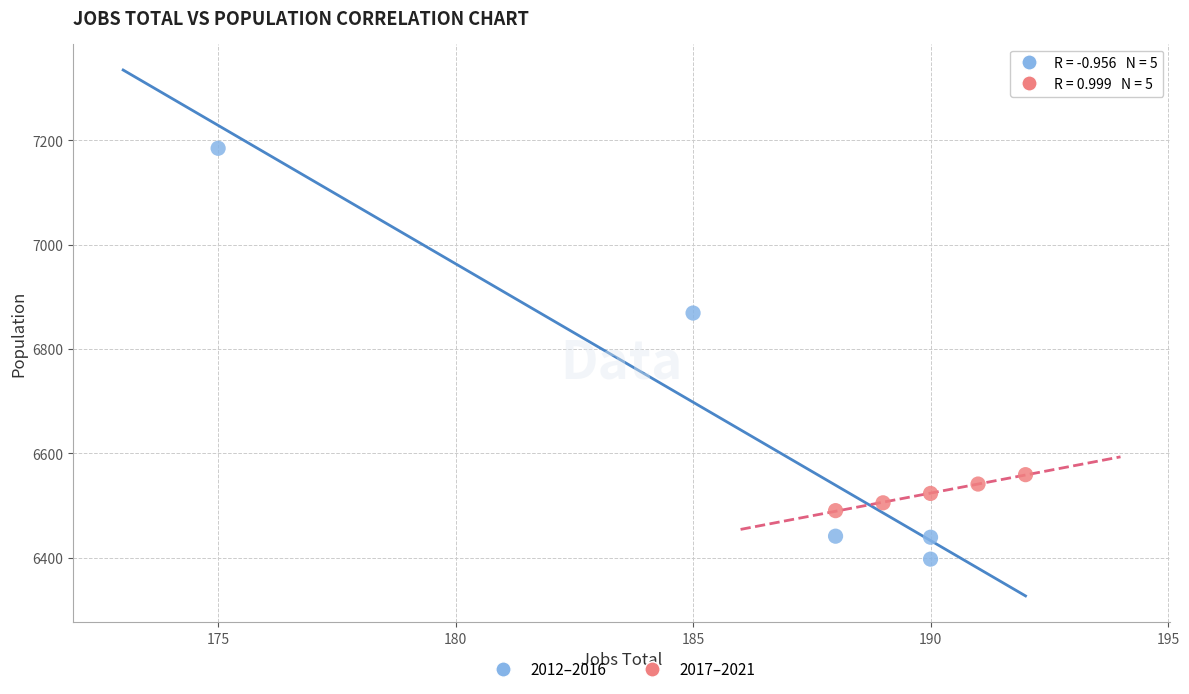

Which series has the widest spread of Y values?

2012–2016